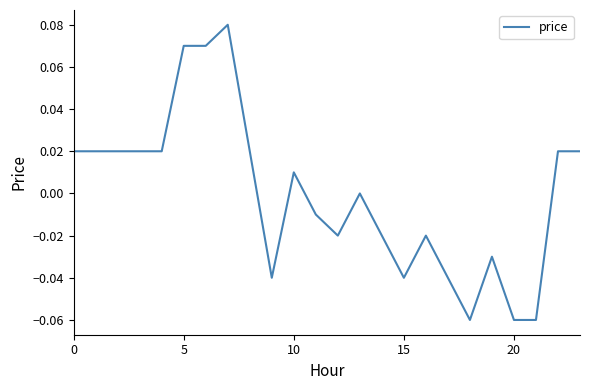

How many lines are shown in the chart?

1